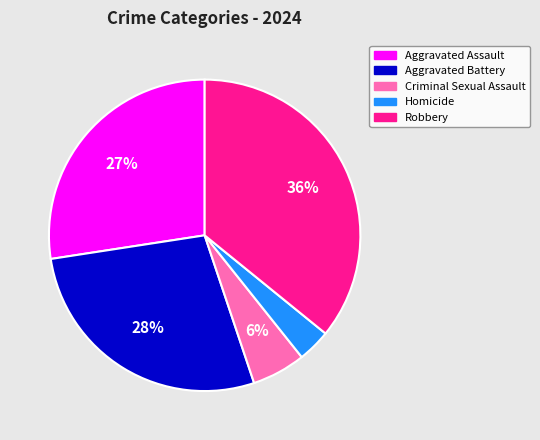

Approximately how many times larger is the value at Criminal Sexual Assault compared to Aggravated Assault?

0.2